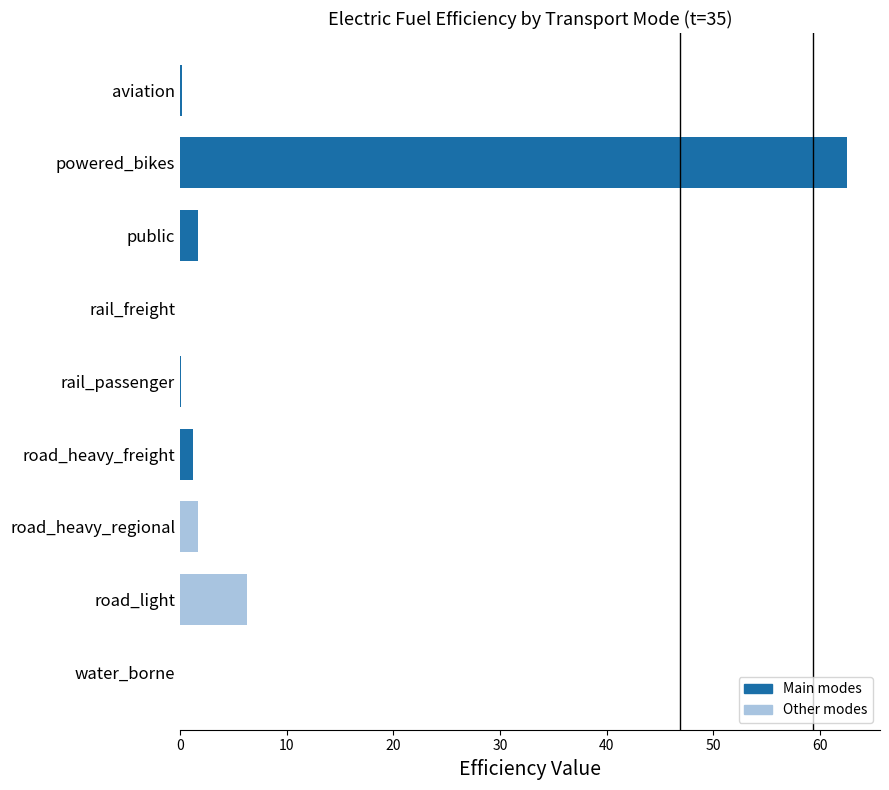

The chart shows a value of 6.2 at road_light. True or false?

True